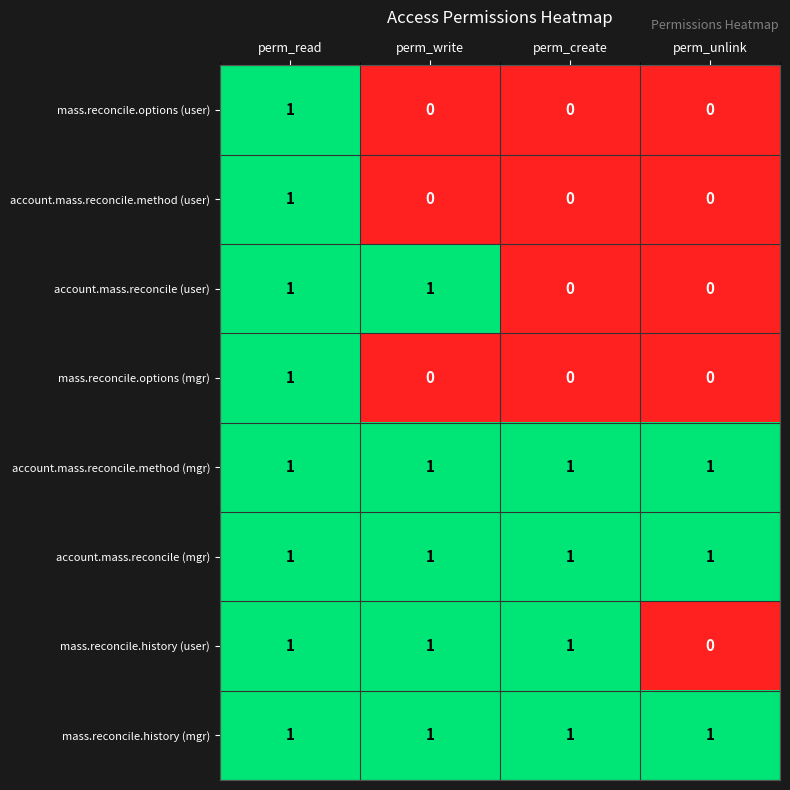

At which category is the sum across all series the highest?

perm_read